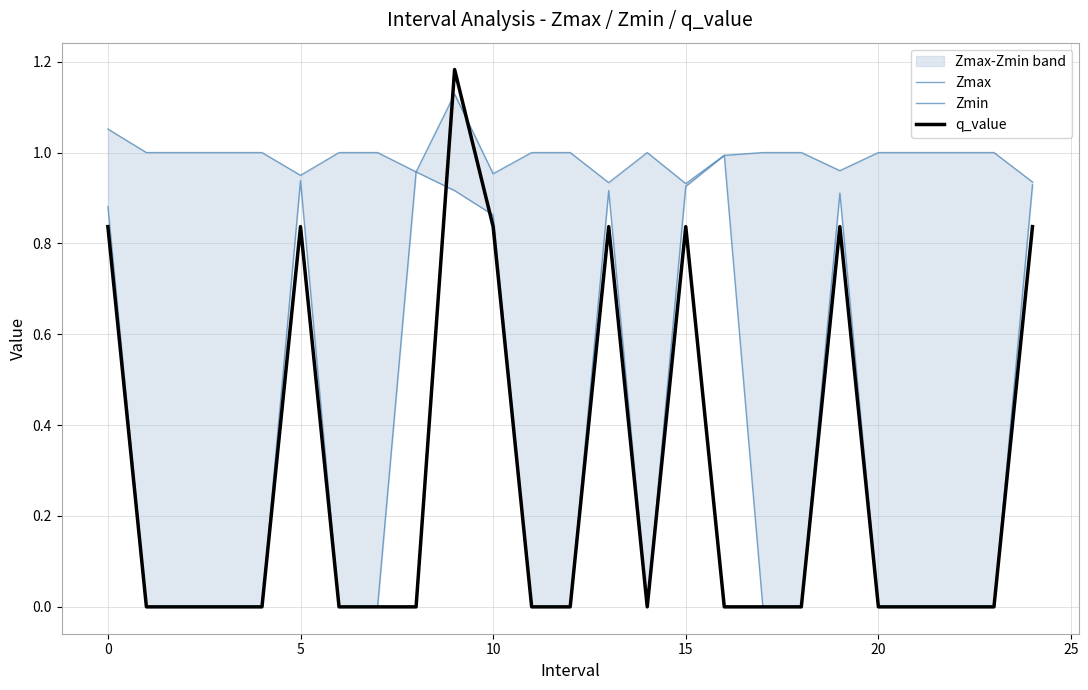

What is the greatest value displayed?

1.2